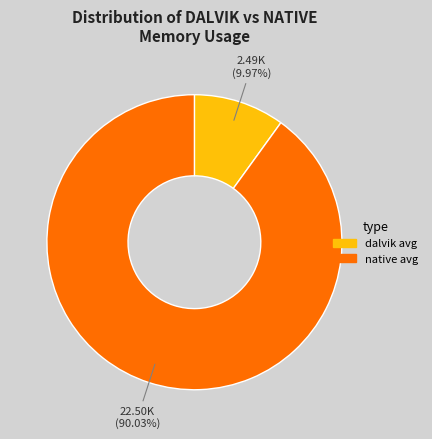

True or false: dalvik avg accounts for 10% of the total.

True